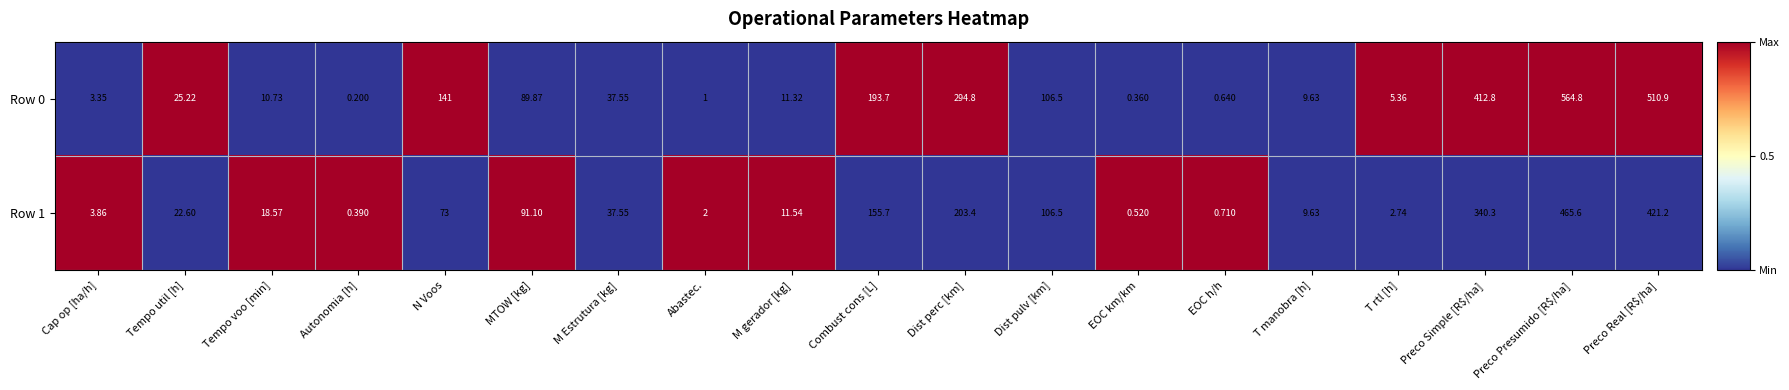

At which label does Row 1 reach its minimum?

Autonomia [h]